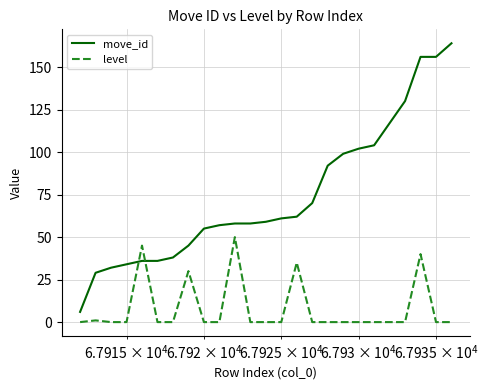

What is the difference between the maximum and minimum values in the move_id series?

158